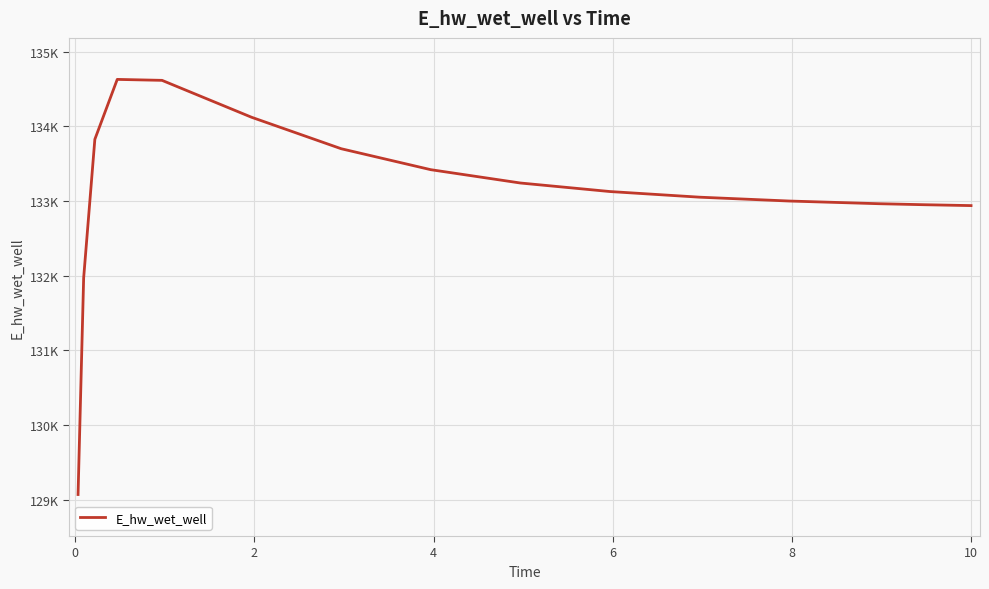

How many points are higher than both their immediate neighbors (excluding endpoints)?

1